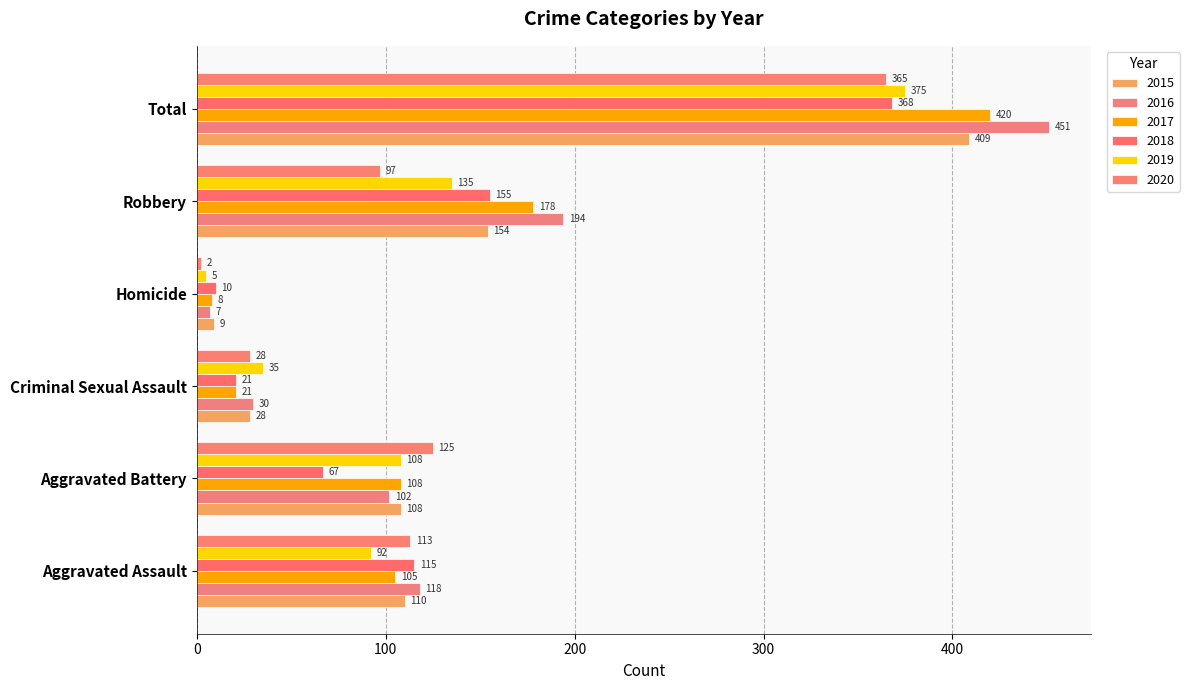

At Aggravated Assault, list the series in order from largest to smallest.

2016, 2018, 2020, 2015, 2017, 2019